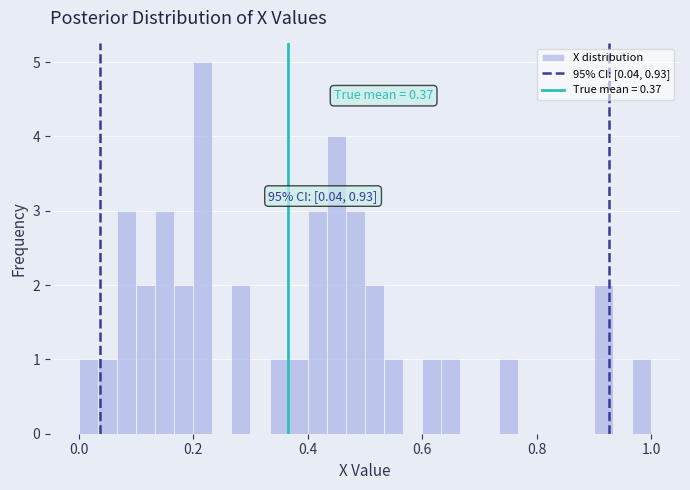

Read against the x-axis, roughly where is the centre of the tallest bar?

0.22